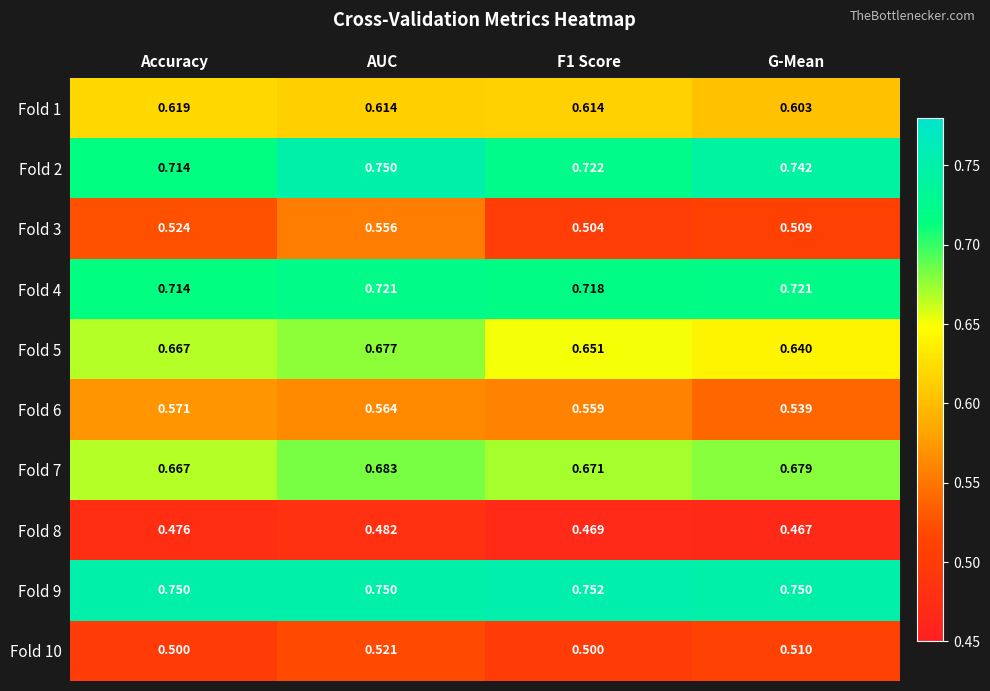

What is the smallest value displayed?

0.5